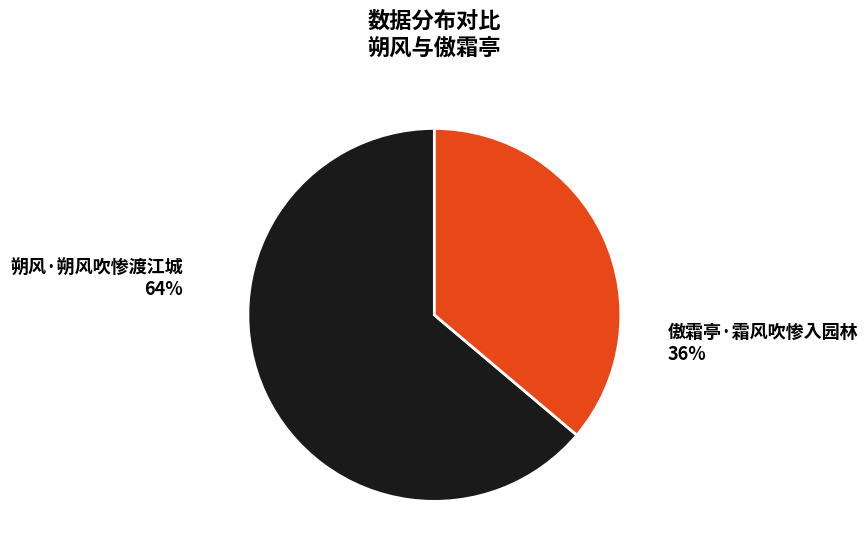

To the nearest percent, what is the combined percentage of 朔风·朔风吹惨渡江城 and 傲霜亭·霜风吹惨入园林?

100%